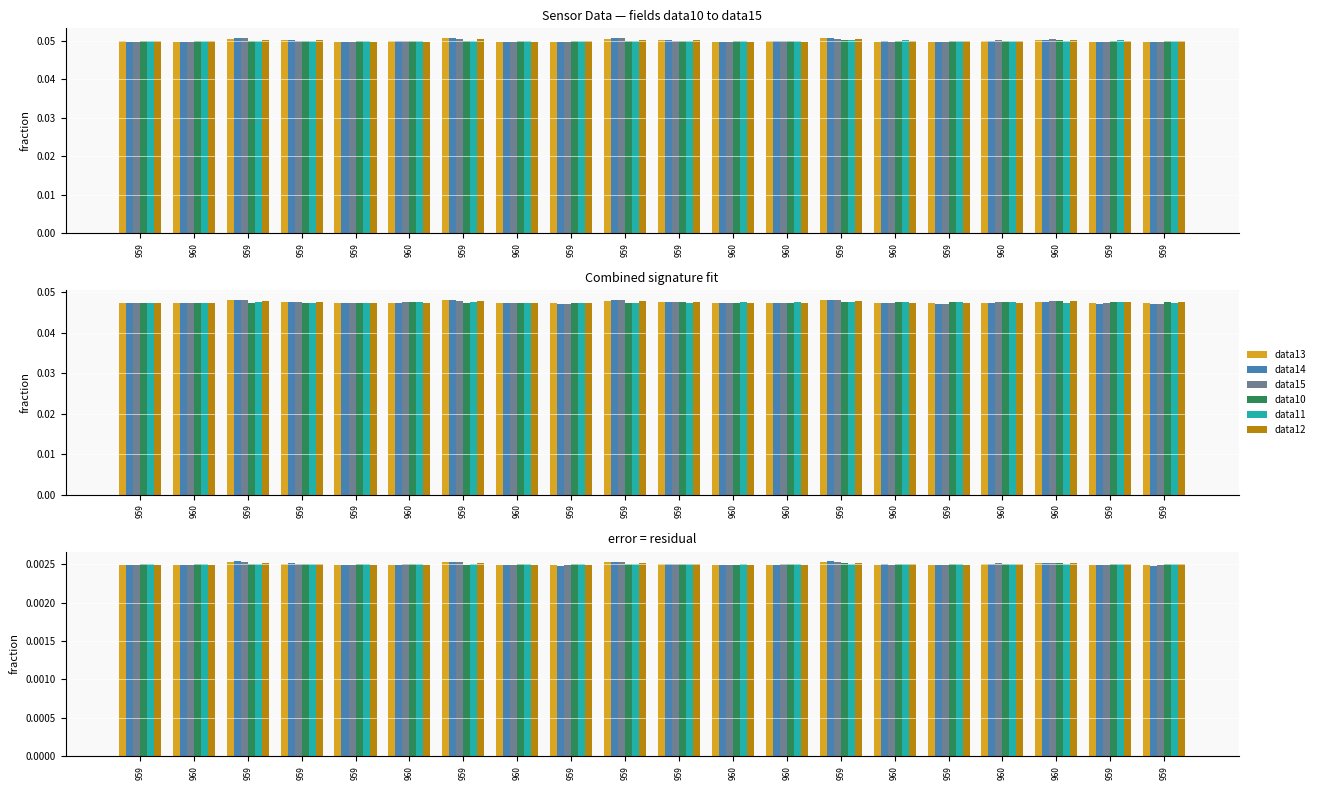

At how many categories does at least one series exceed 0?

20